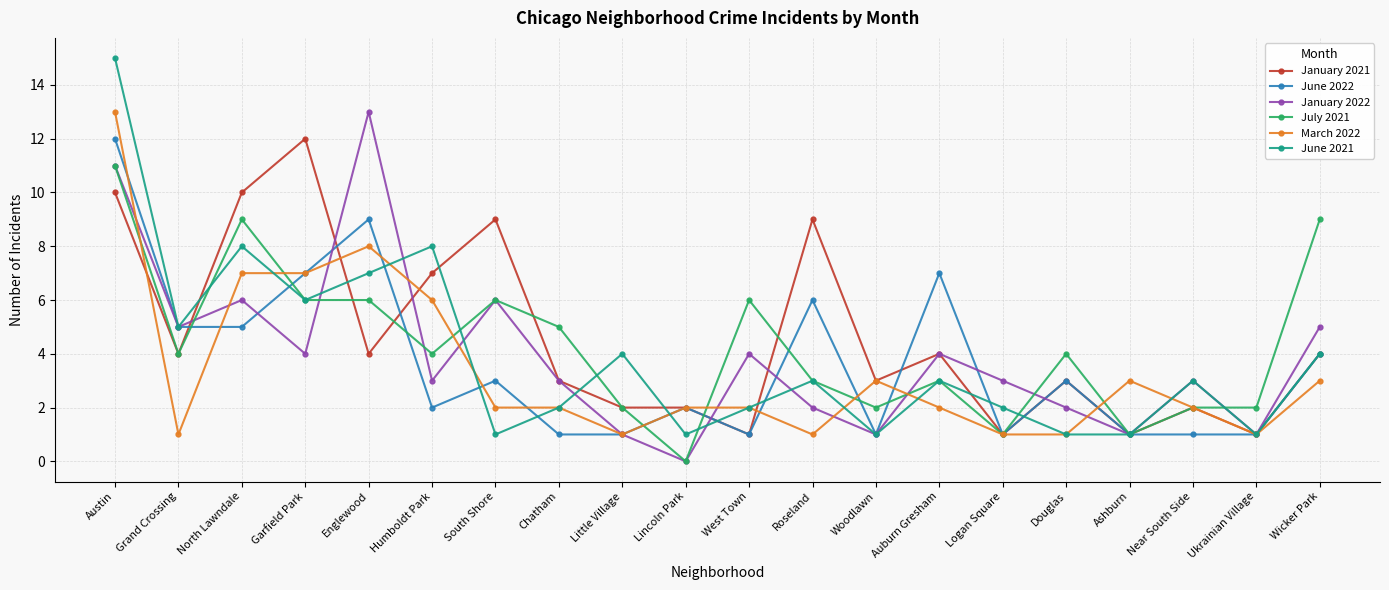

What is the label of the 19th point from the right?

Grand Crossing